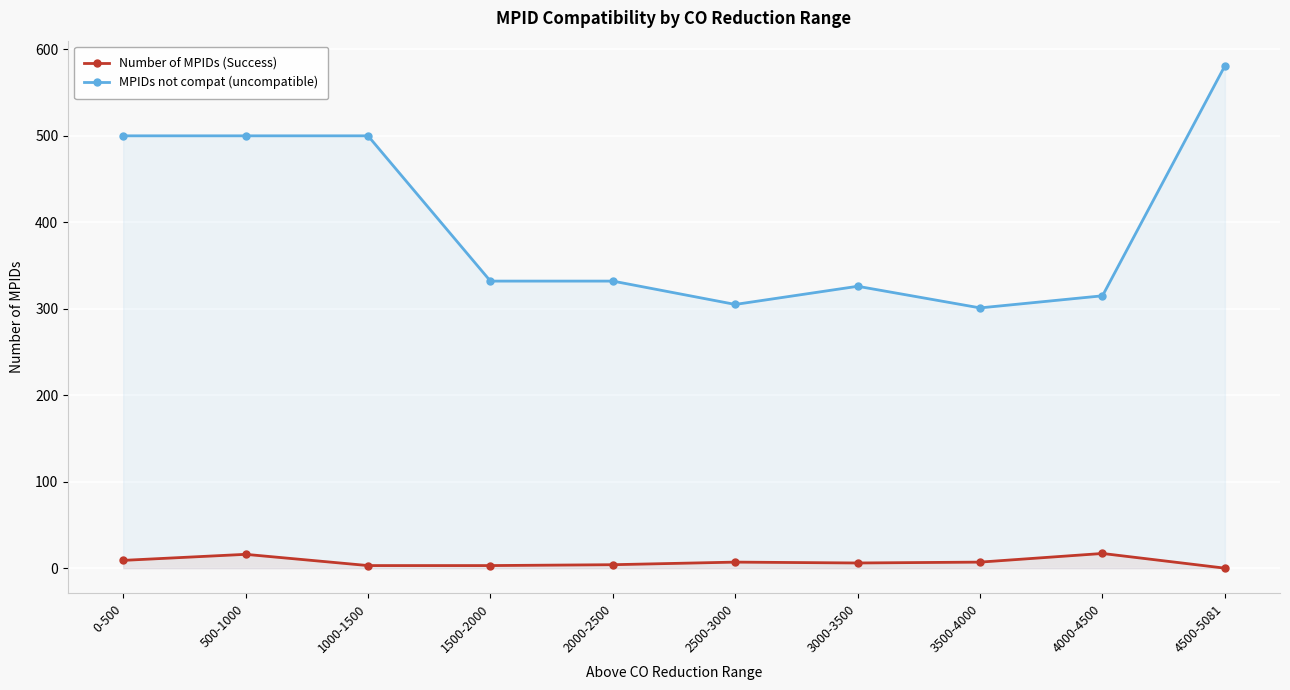

What is the label of the 7th point from the left?

3000-3500